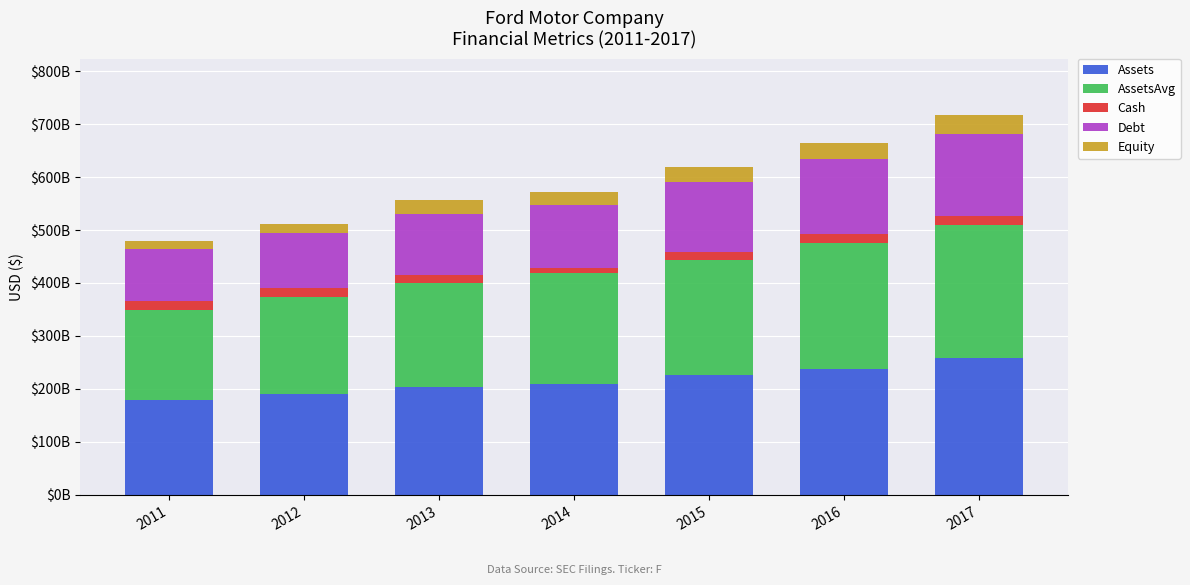

What are all the series names shown in the legend?

Assets, AssetsAvg, Cash, Debt, Equity